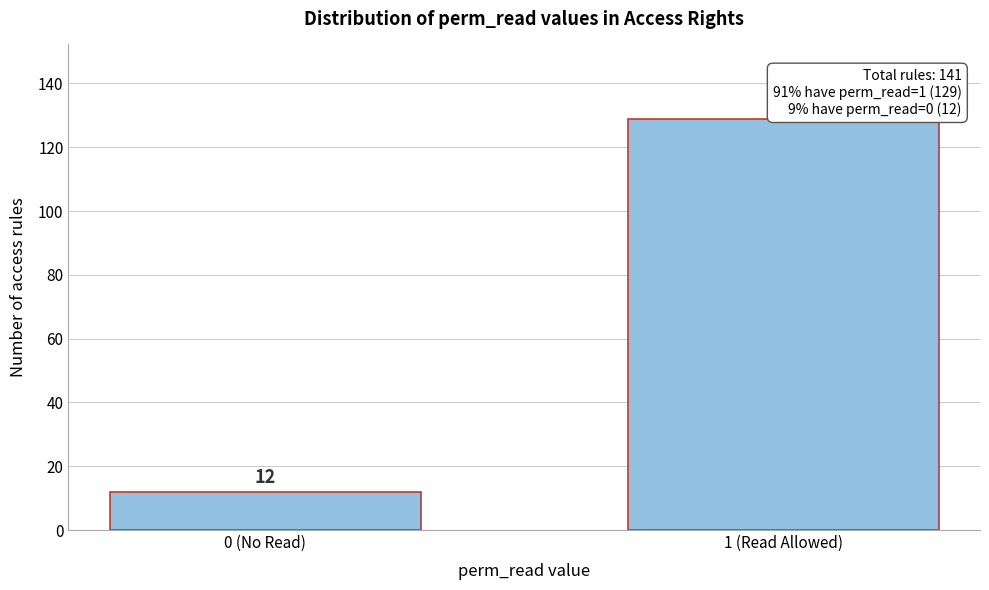

Reading left to right, transcribe all the data shown in this chart.

0 (No Read)=12	1 (Read Allowed)=129